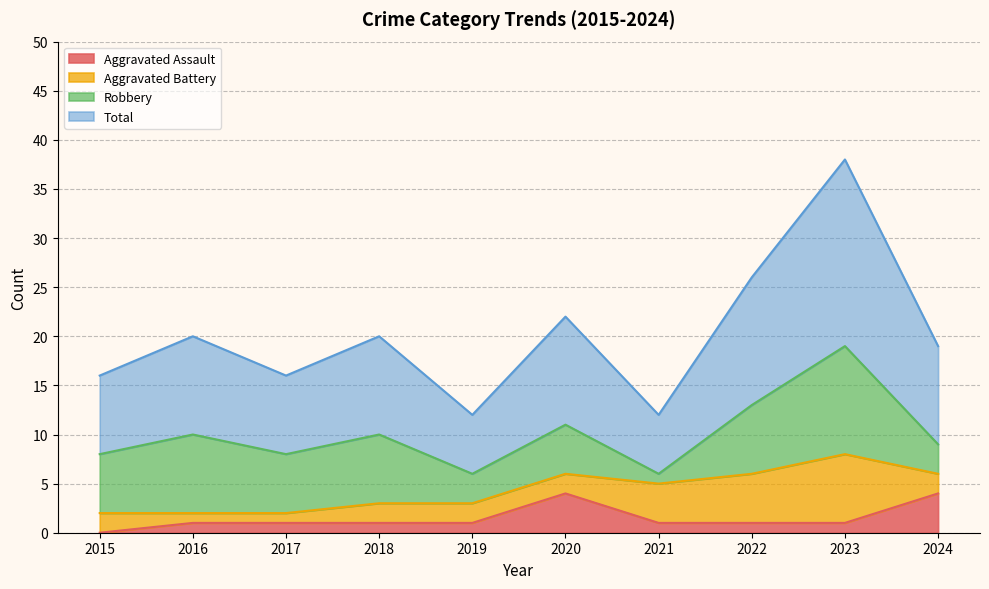

What is the highest value of the Aggravated Assault series?

4